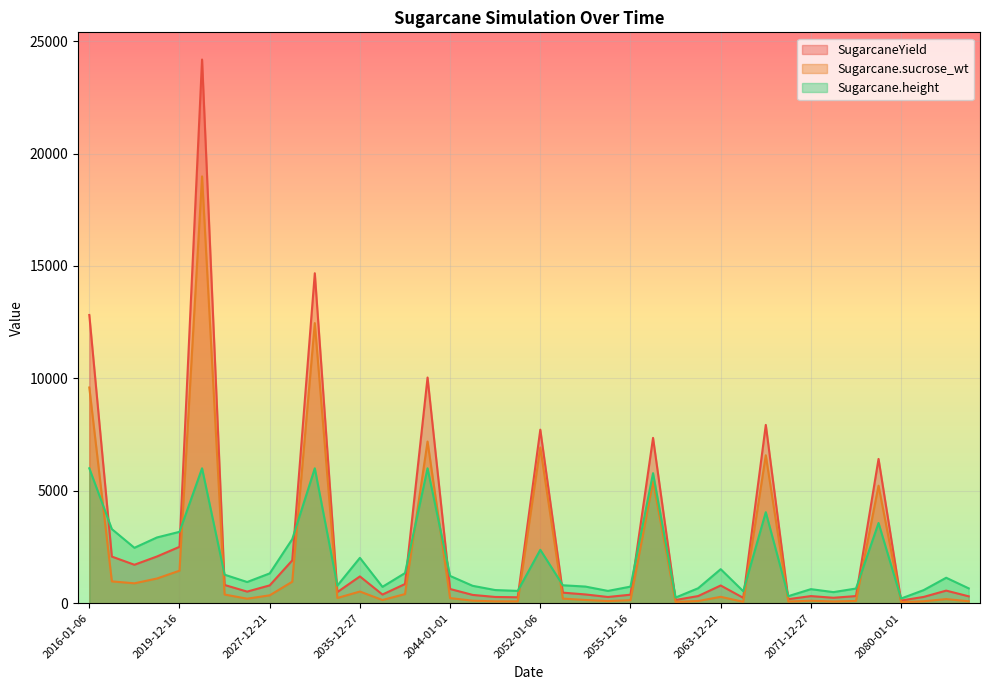

Where is Sugarcane.height nearest to the value 3103?

2019-12-16